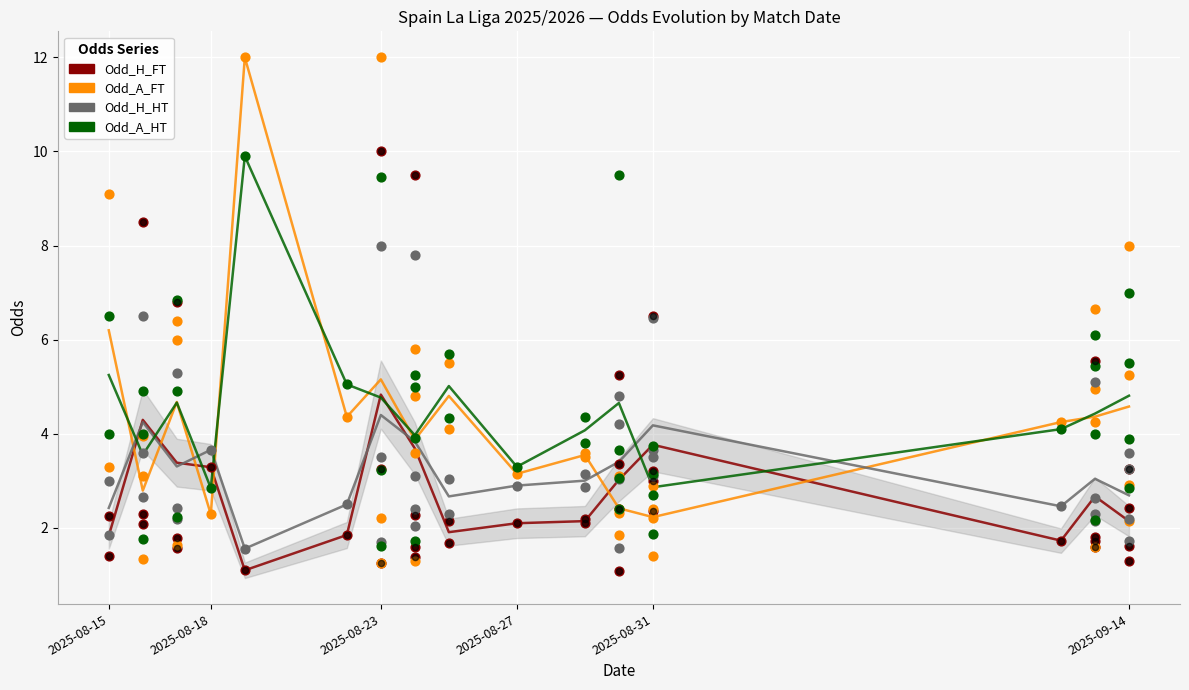

Is the value of Odd_H_FT at 14 greater than the value of Odd_H_HT at 10?

No